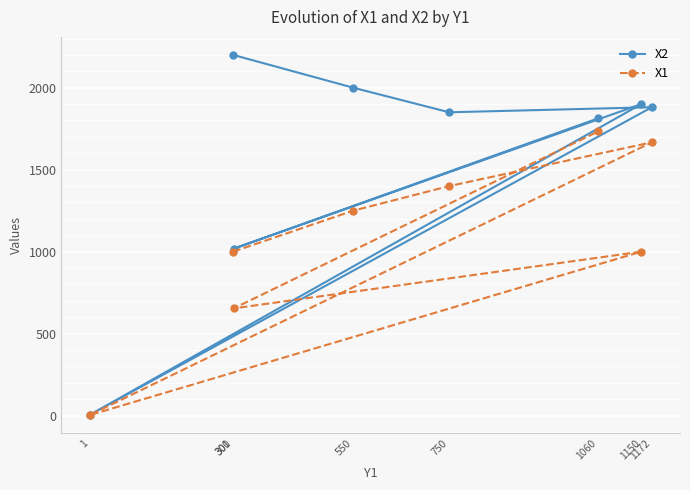

How many values in the X2 series are below 1881?

4